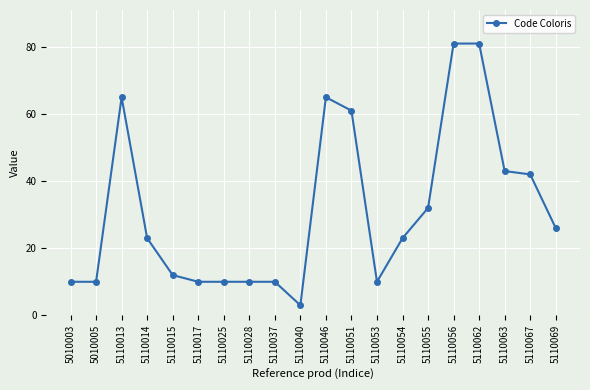

Reading left to right, what are all the values shown in this chart?

10	10	65	23	12	10	10	10	10	3	65	61	10	23	32	81	81	43	42	26